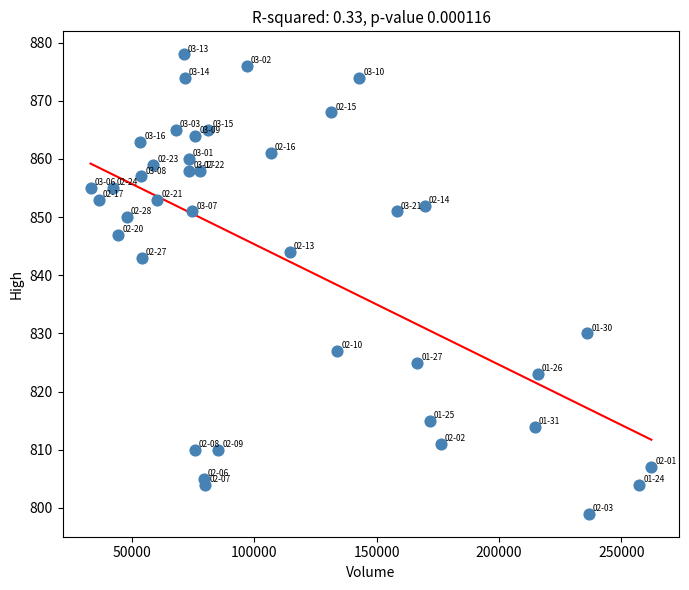

What is the range of Y values (max minus min)?

79